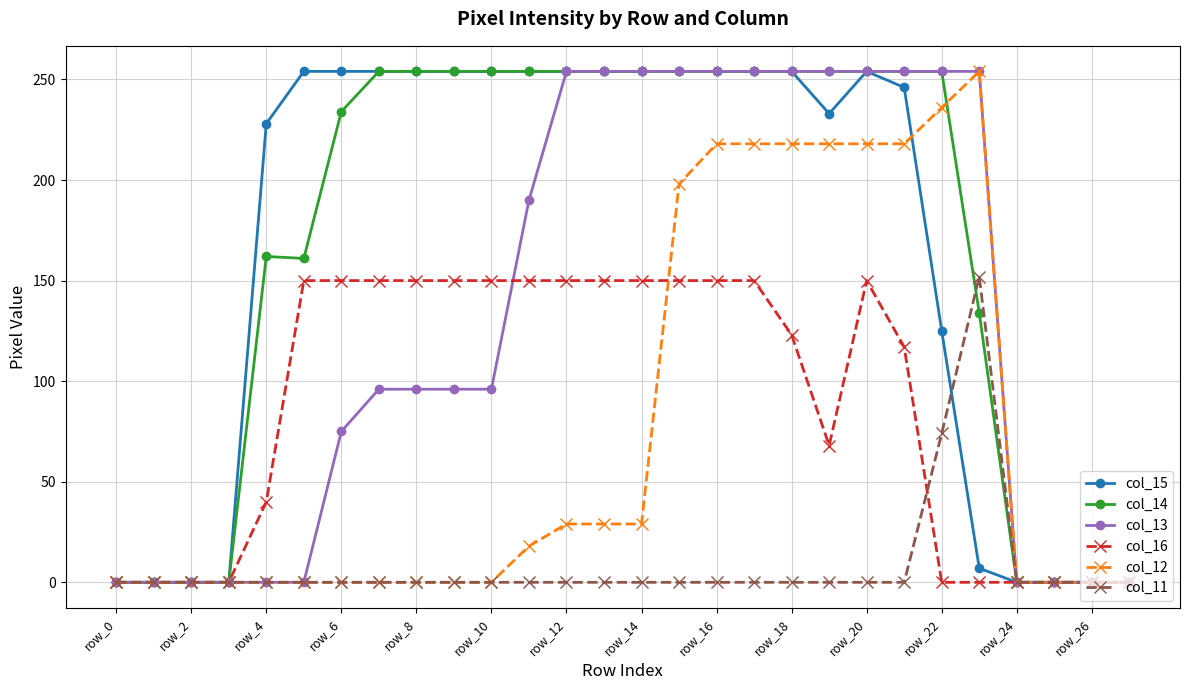

What are all the series names shown in the legend?

col_15, col_14, col_13, col_16, col_12, col_11